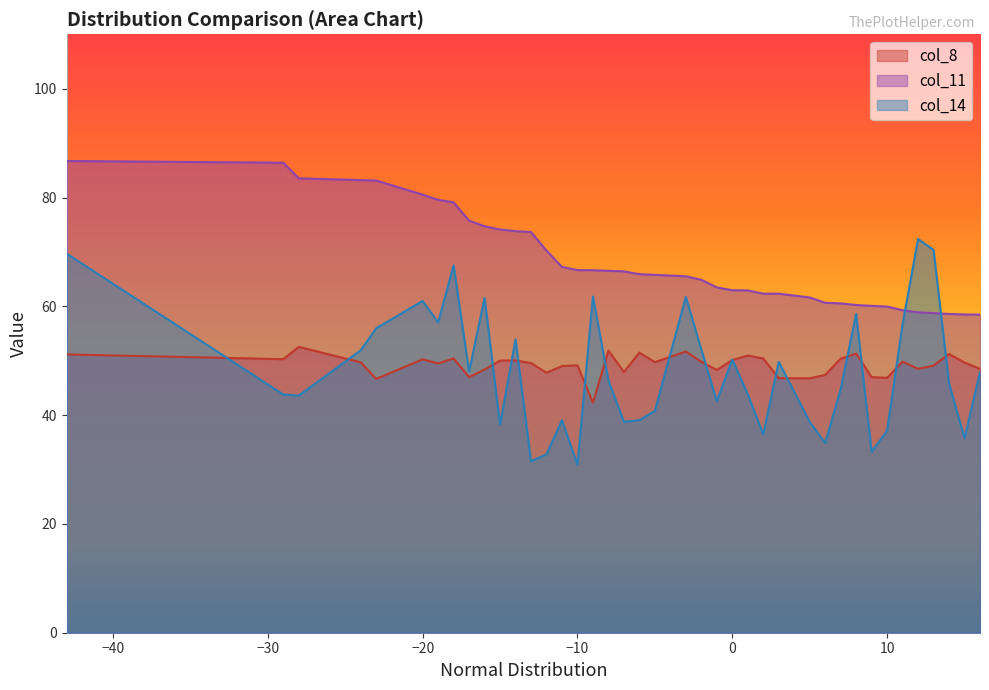

At which category does the chart reach its peak across all series?

-43